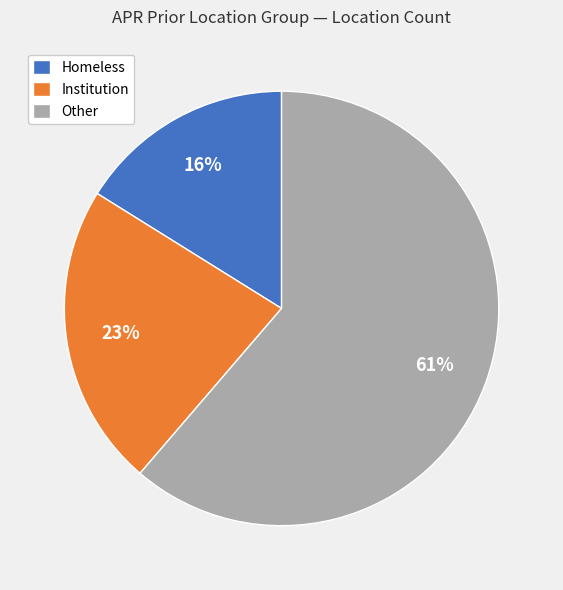

Combined, do Other and Homeless account for over 50%?

Yes